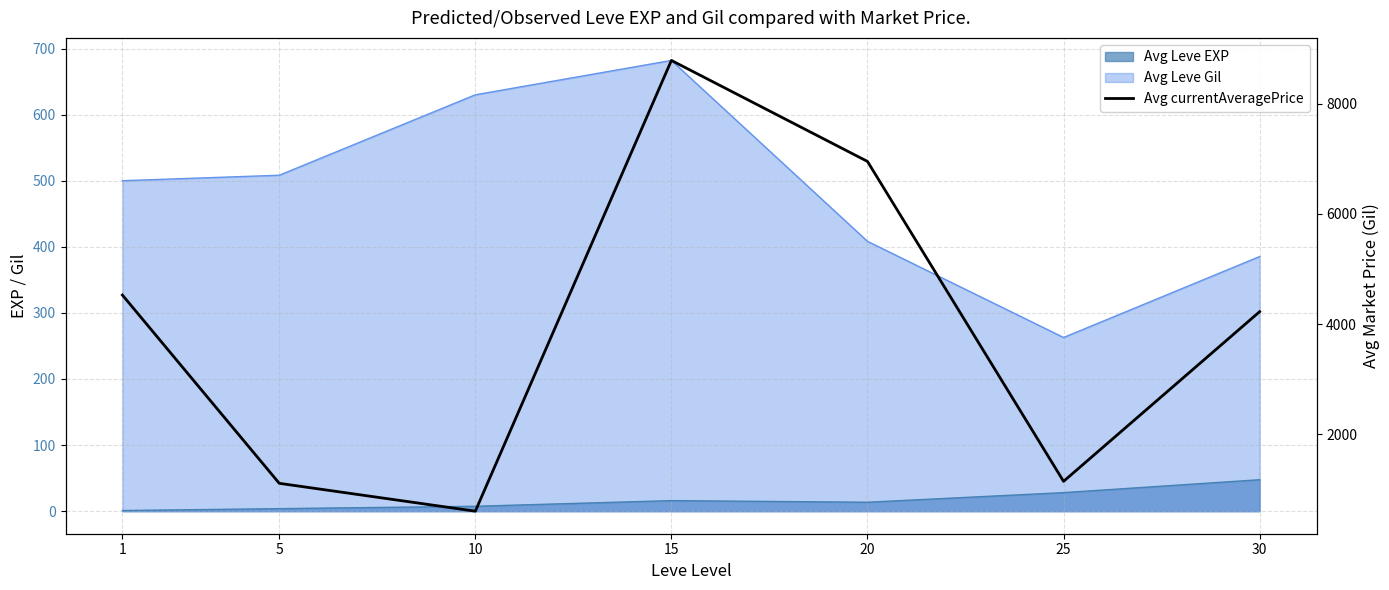

Which category has the lowest value across all series?

10